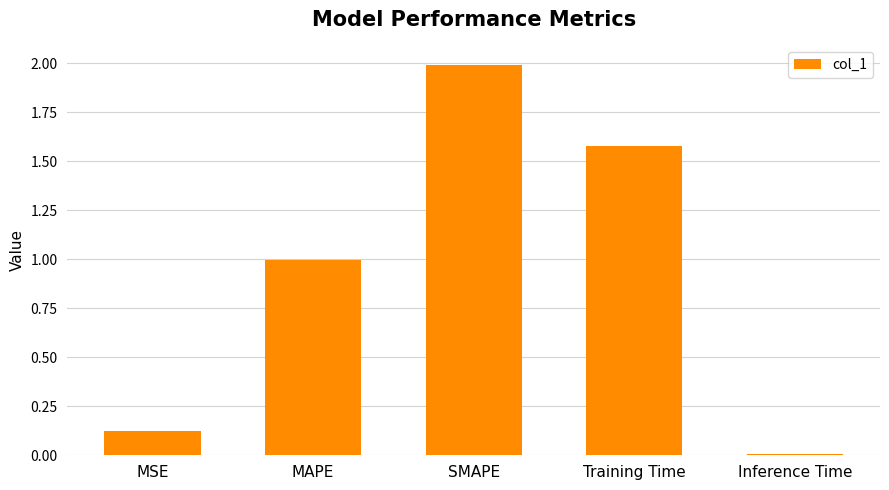

What is the change in value from MSE to MAPE?

+0.9